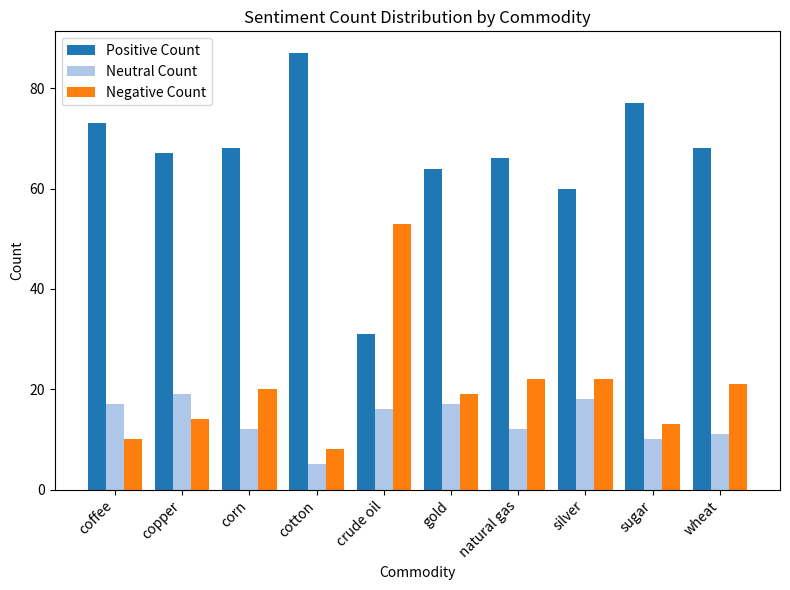

What is the label of the 1st bar from the right?

wheat